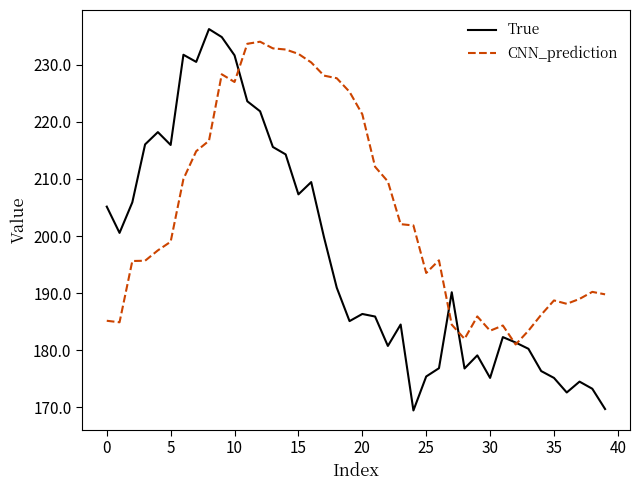

Rank the series by their average value, from highest to lowest.

CNN_prediction, True